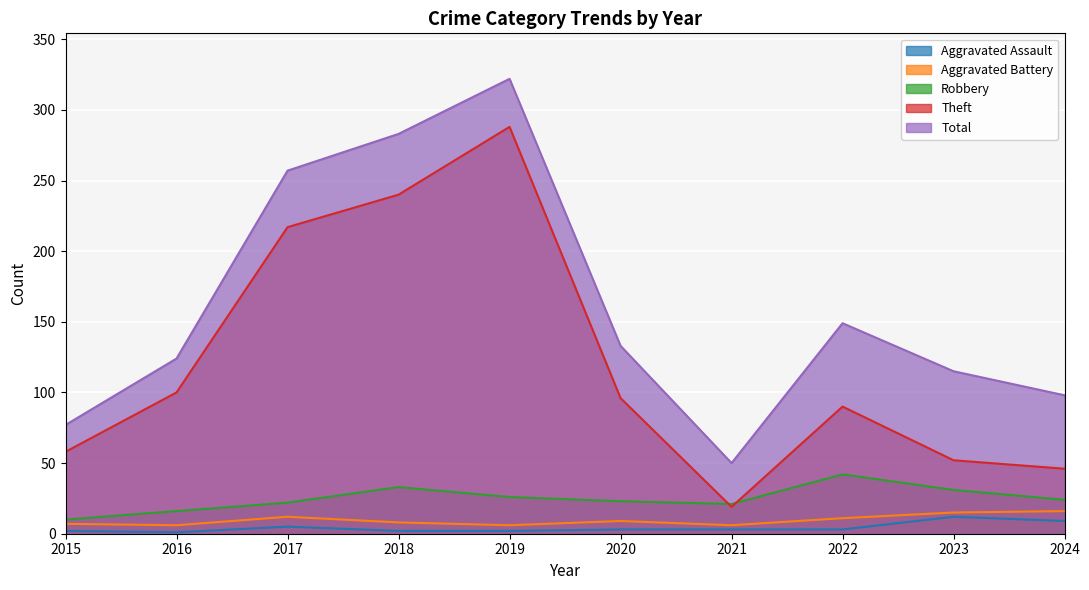

True or false: Aggravated Battery and Robbery intersect in this chart.

False